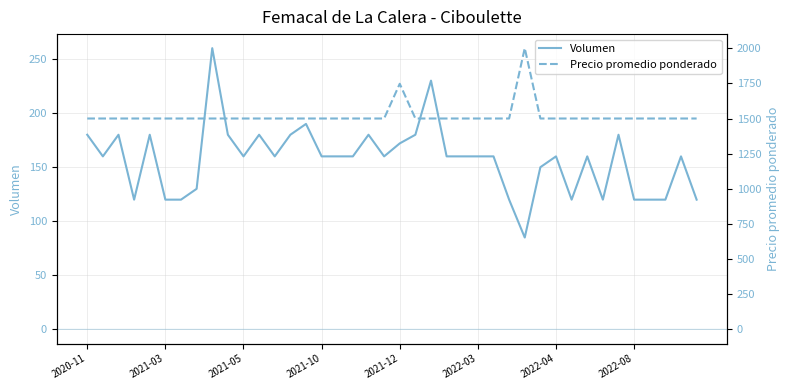

The Precio promedio ponderado series shows 1500 at 11. True or false?

True